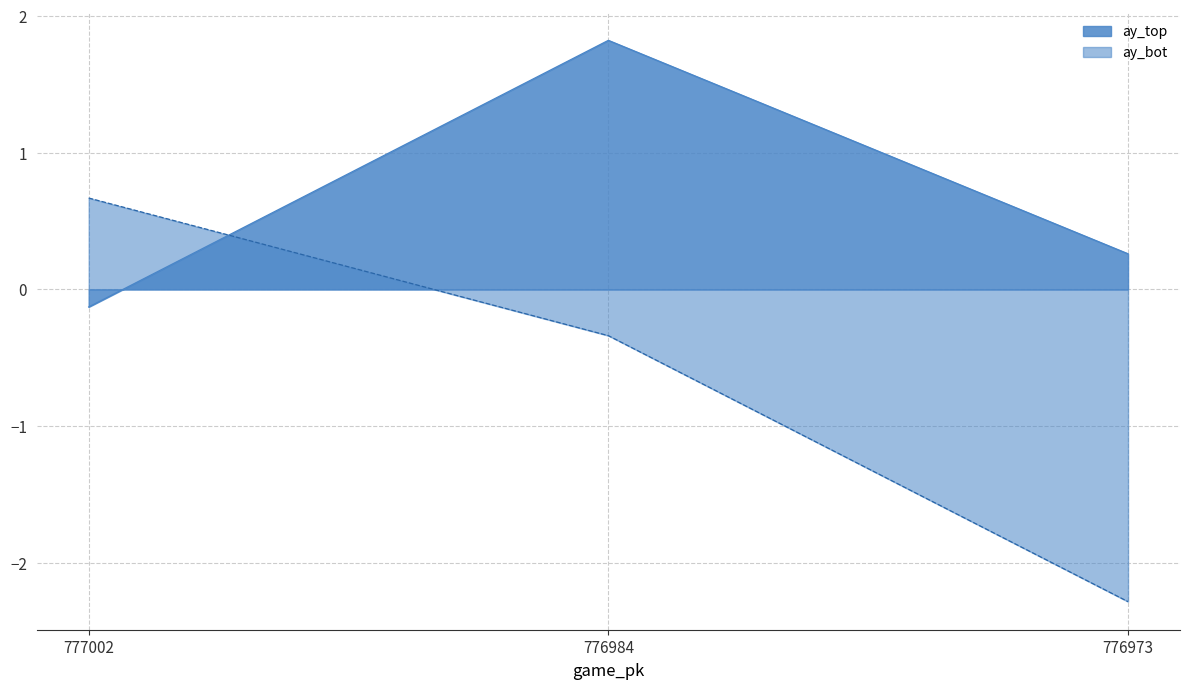

List the series in order of their overall mean, lowest first.

ay_bot, ay_top